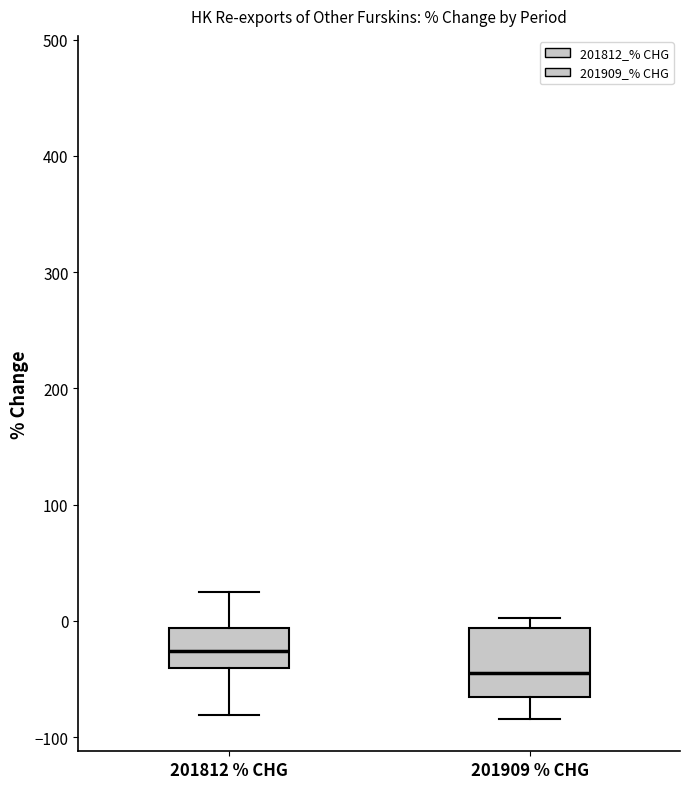

Which box has the lowest median line?

201909 % CHG